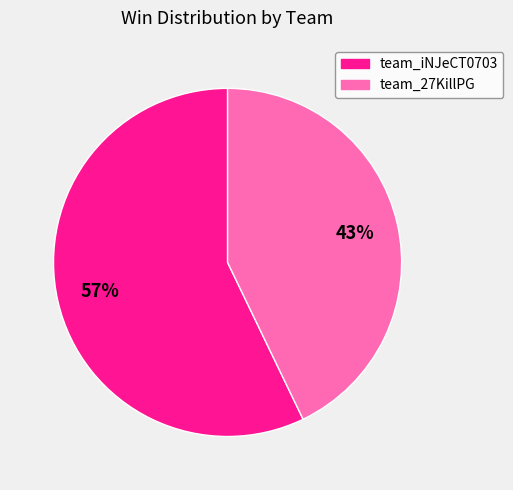

How many segments does this pie chart have?

2